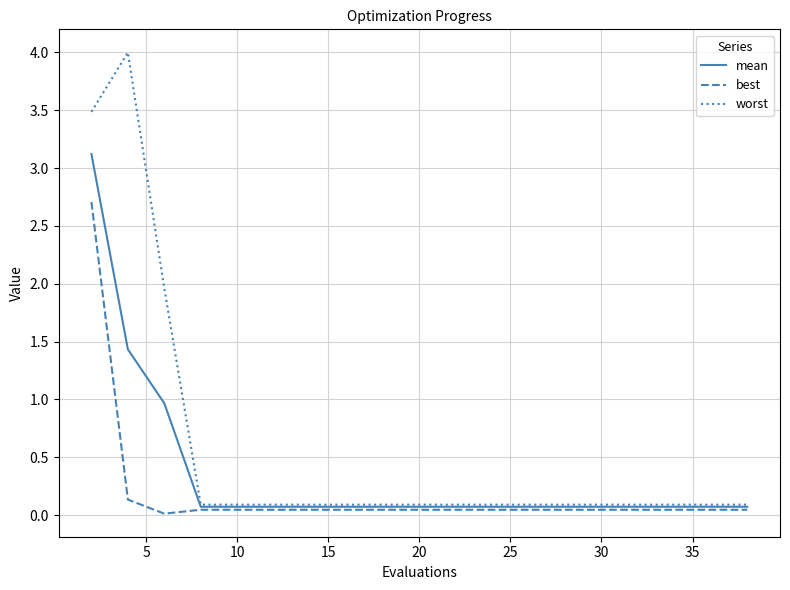

Does the chart display data point markers on the line(s)?

No